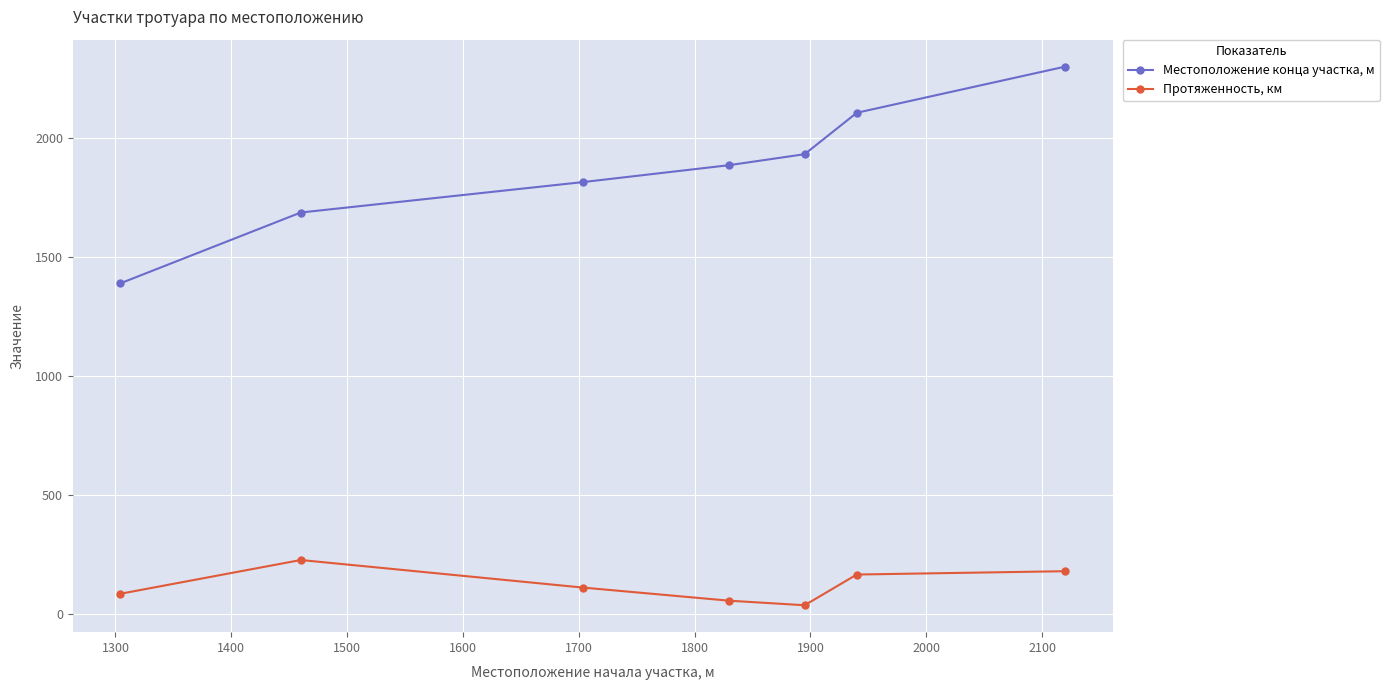

True or false: Местоположение конца участка, м has more than 0 interior local peaks.

False